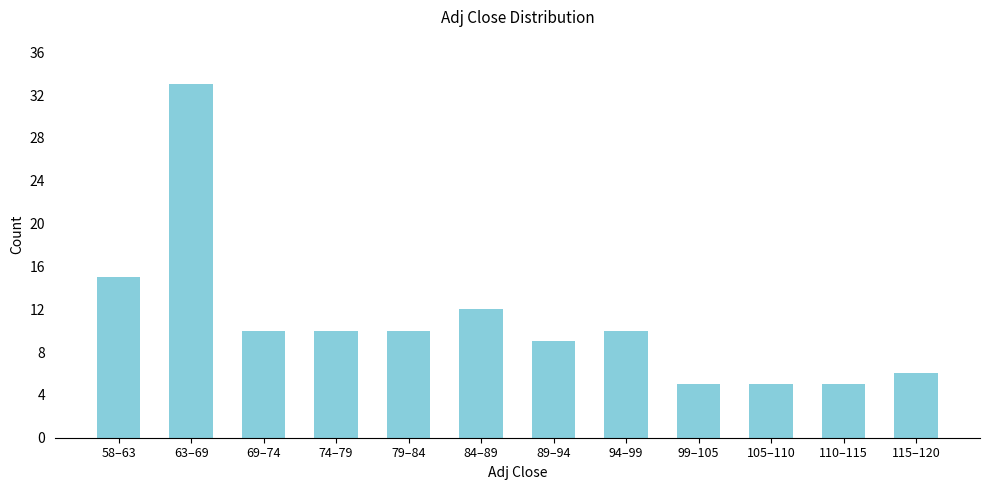

Reading right to left, what are all the values shown in this chart?

6	5	5	5	10	9	12	10	10	10	33	15